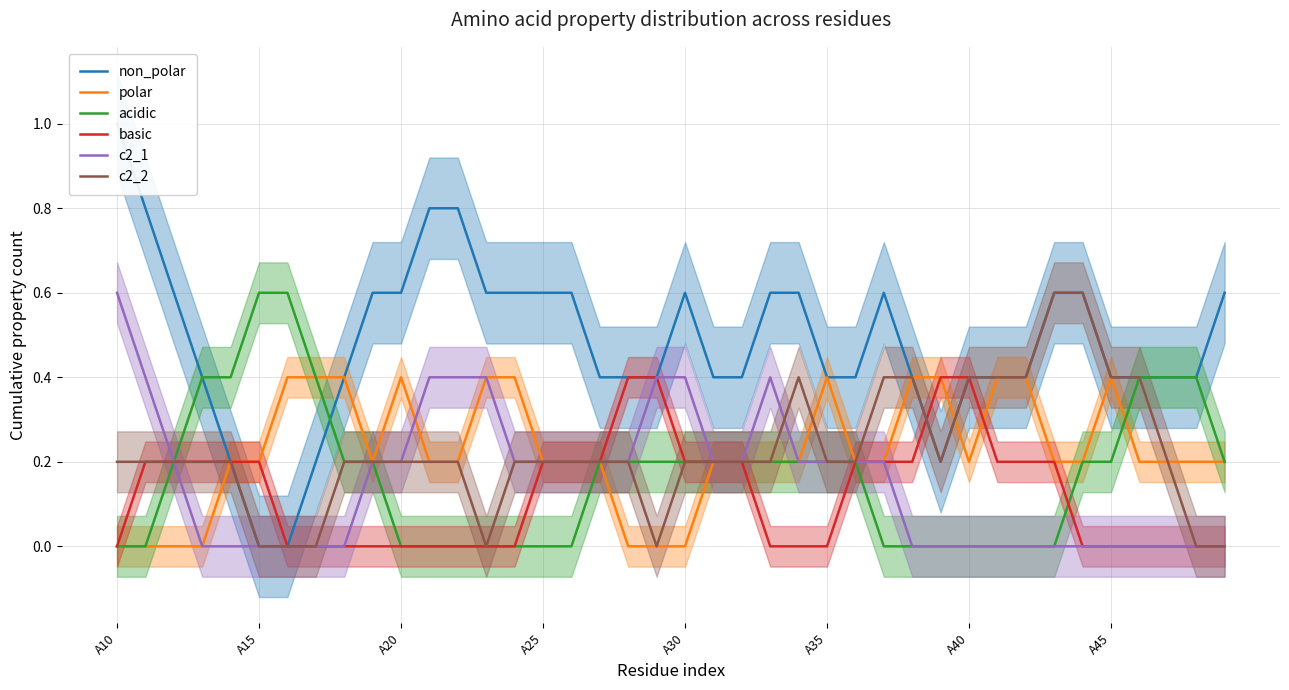

How many lines are shown in the chart?

6